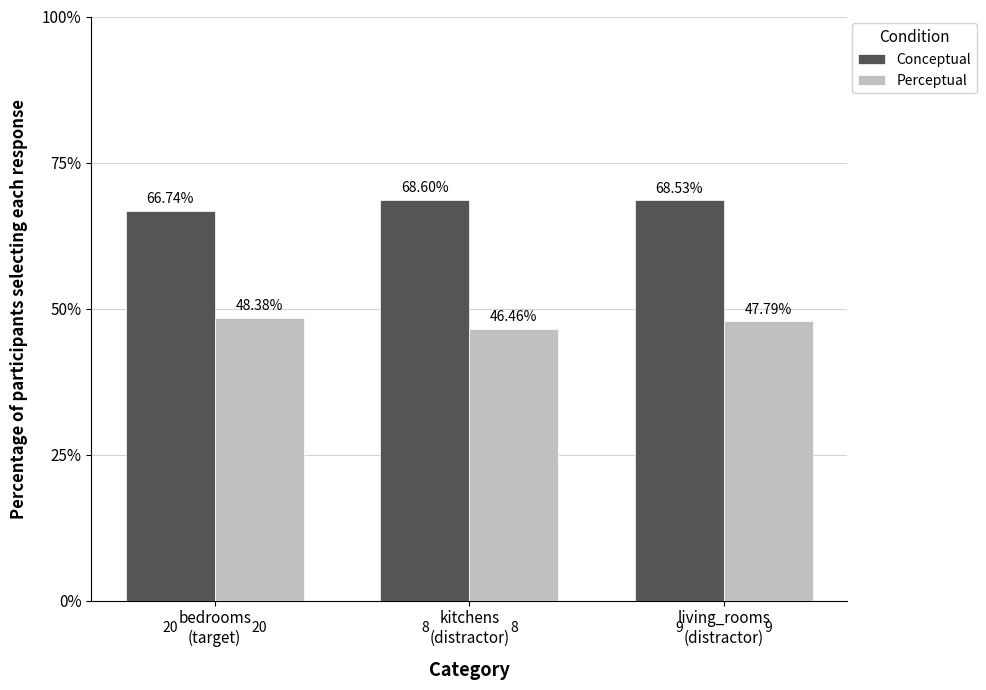

What is the difference between the highest and lowest values at bedrooms
(target)?

18.4